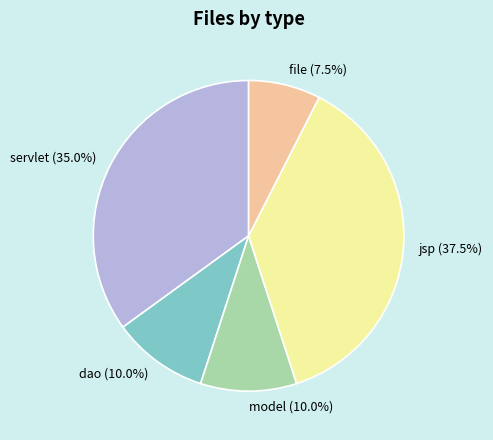

Is it true that servlet is 41% of the pie?

False